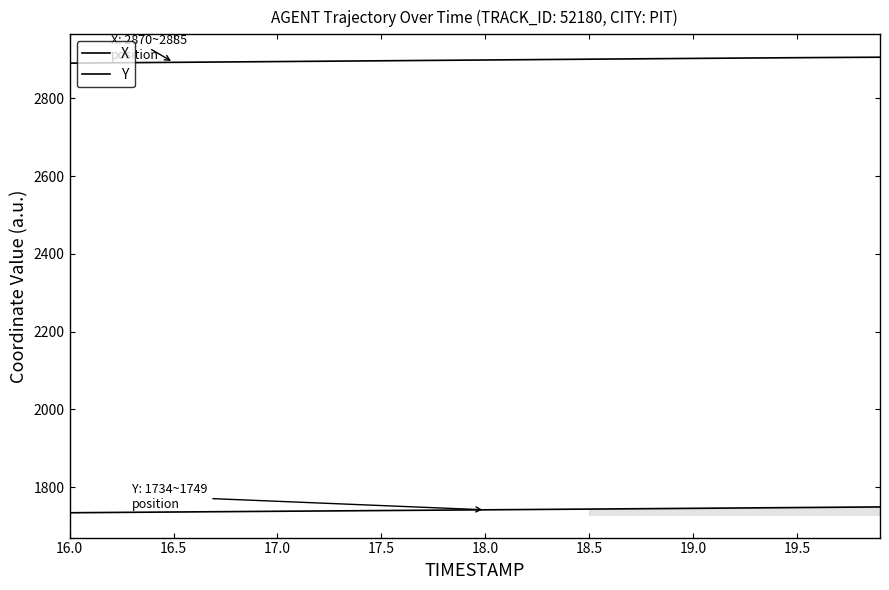

What position from the left is 17.0?

3